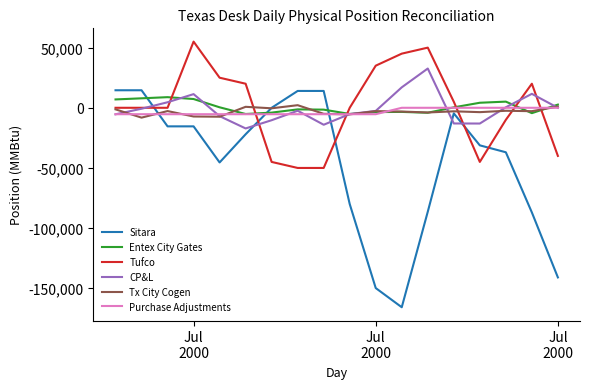

How many times do Sitara and CP&L cross each other?

5